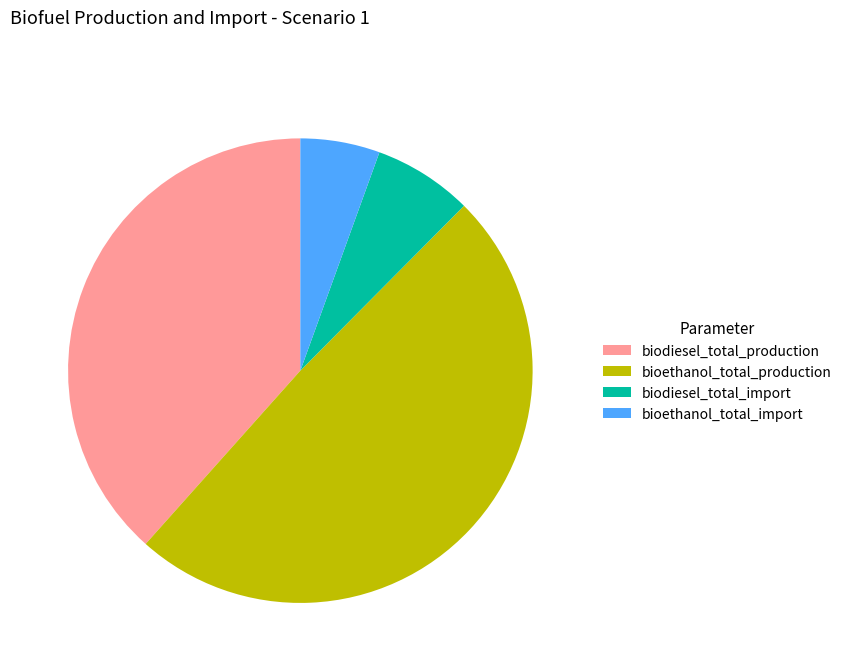

Is there a majority slice in this chart?

No